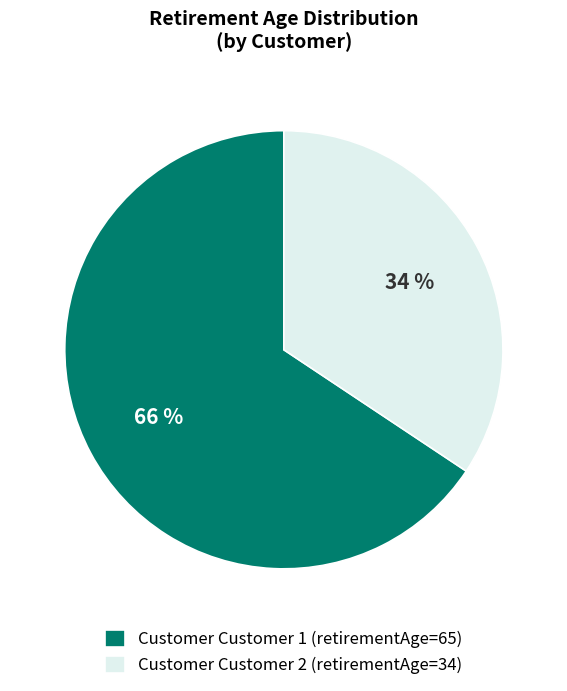

To the nearest percent, what portion does Customer Customer 1 (retirementAge=65) represent?

66%